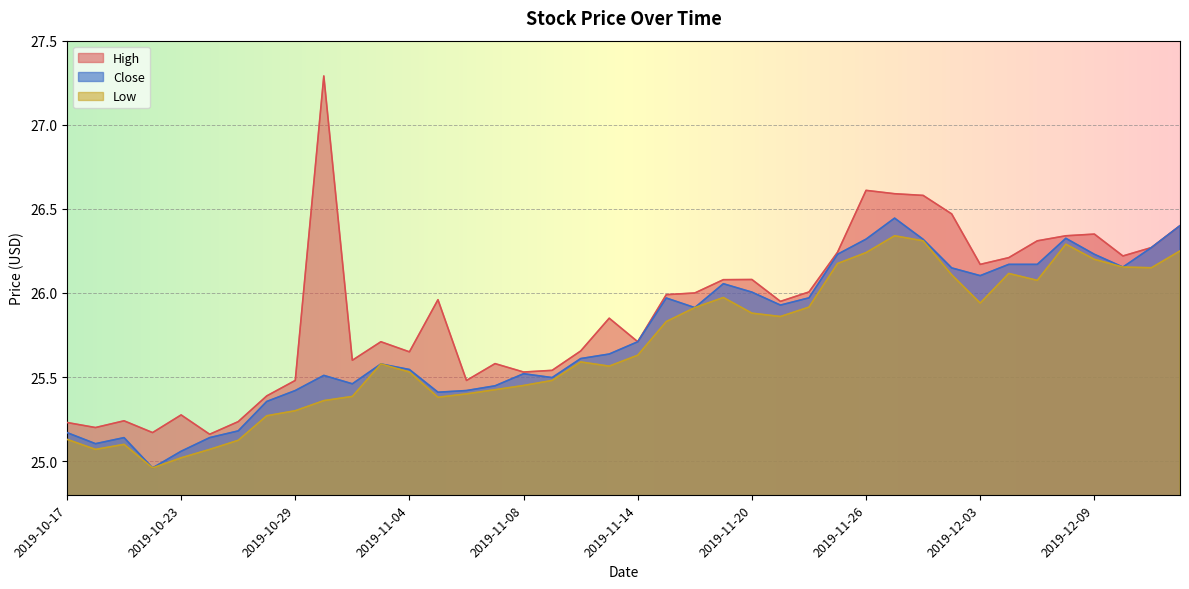

Reading left to right, extract all data points from this chart.

High: 2019-10-17=25.2	2019-10-18=25.2	2019-10-21=25.2	2019-10-22=25.2	2019-10-23=25.3	2019-10-24=25.2	2019-10-25=25.2	2019-10-28=25.4	2019-10-29=25.5	2019-10-30=27.3	2019-10-31=25.6	2019-11-01=25.7	2019-11-04=25.6	2019-11-05=26.0	2019-11-06=25.5	2019-11-07=25.6	2019-11-08=25.5	2019-11-11=25.5	2019-11-12=25.7	2019-11-13=25.9	2019-11-14=25.7	2019-11-15=26.0	2019-11-18=26.0	2019-11-19=26.1	2019-11-20=26.1	2019-11-21=26.0	2019-11-22=26.0	2019-11-25=26.2	2019-11-26=26.6	2019-11-27=26.6	2019-11-29=26.6	2019-12-02=26.5	2019-12-03=26.2	2019-12-04=26.2	2019-12-05=26.3	2019-12-06=26.3	2019-12-09=26.4	2019-12-10=26.2	2019-12-11=26.3	2019-12-12=26.4
Low: 2019-10-17=25.1	2019-10-18=25.1	2019-10-21=25.1	2019-10-22=25.0	2019-10-23=25.0	2019-10-24=25.1	2019-10-25=25.1	2019-10-28=25.3	2019-10-29=25.3	2019-10-30=25.4	2019-10-31=25.4	2019-11-01=25.6	2019-11-04=25.5	2019-11-05=25.4	2019-11-06=25.4	2019-11-07=25.4	2019-11-08=25.5	2019-11-11=25.5	2019-11-12=25.6	2019-11-13=25.6	2019-11-14=25.6	2019-11-15=25.8	2019-11-18=25.9	2019-11-19=26.0	2019-11-20=25.9	2019-11-21=25.9	2019-11-22=25.9	2019-11-25=26.2	2019-11-26=26.2	2019-11-27=26.3	2019-11-29=26.3	2019-12-02=26.1	2019-12-03=25.9	2019-12-04=26.1	2019-12-05=26.1	2019-12-06=26.3	2019-12-09=26.2	2019-12-10=26.2	2019-12-11=26.1	2019-12-12=26.2
Close: 2019-10-17=25.2	2019-10-18=25.1	2019-10-21=25.1	2019-10-22=25.0	2019-10-23=25.1	2019-10-24=25.1	2019-10-25=25.2	2019-10-28=25.4	2019-10-29=25.4	2019-10-30=25.5	2019-10-31=25.5	2019-11-01=25.6	2019-11-04=25.5	2019-11-05=25.4	2019-11-06=25.4	2019-11-07=25.4	2019-11-08=25.5	2019-11-11=25.5	2019-11-12=25.6	2019-11-13=25.6	2019-11-14=25.7	2019-11-15=26.0	2019-11-18=25.9	2019-11-19=26.1	2019-11-20=26.0	2019-11-21=25.9	2019-11-22=26.0	2019-11-25=26.2	2019-11-26=26.3	2019-11-27=26.4	2019-11-29=26.3	2019-12-02=26.1	2019-12-03=26.1	2019-12-04=26.2	2019-12-05=26.2	2019-12-06=26.3	2019-12-09=26.2	2019-12-10=26.2	2019-12-11=26.3	2019-12-12=26.4